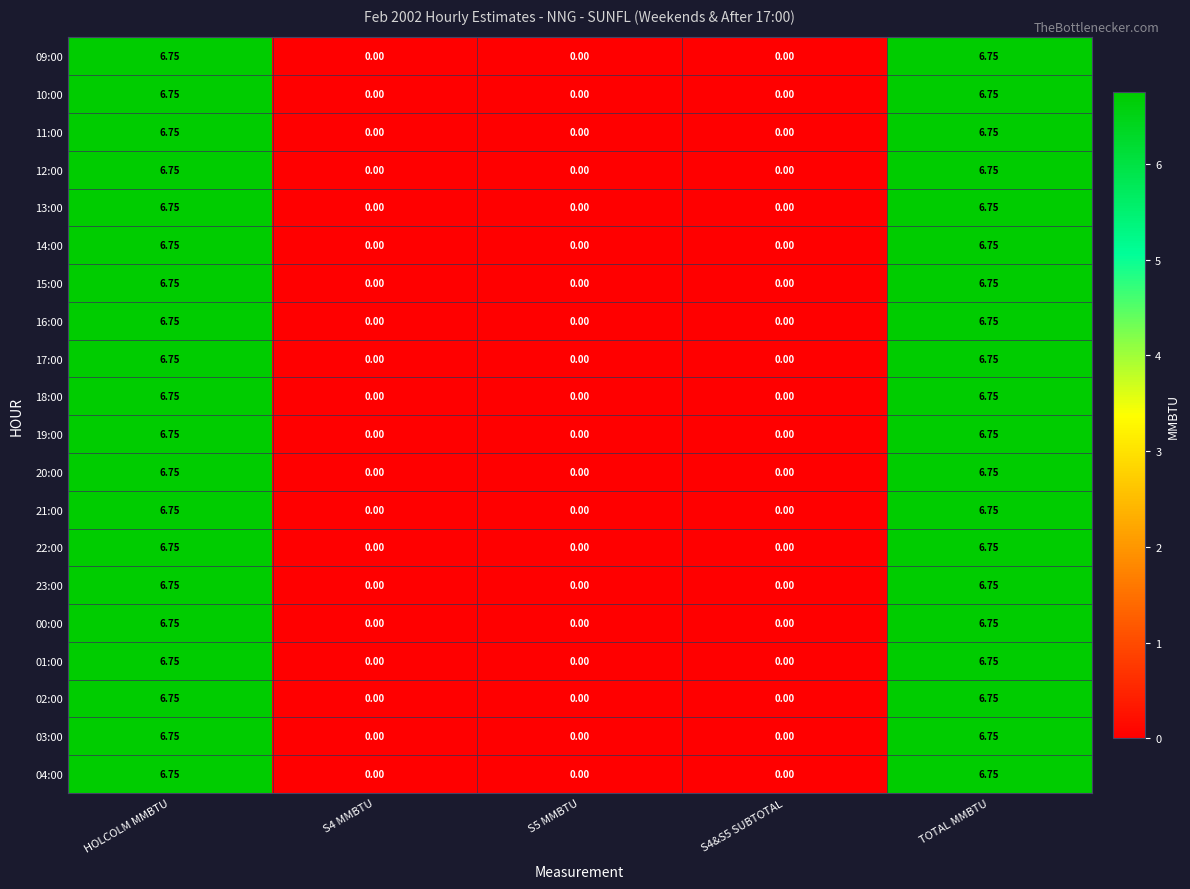

Is the value of 14:00 at TOTAL MMBTU greater than the value of 04:00 at S5 MMBTU?

Yes